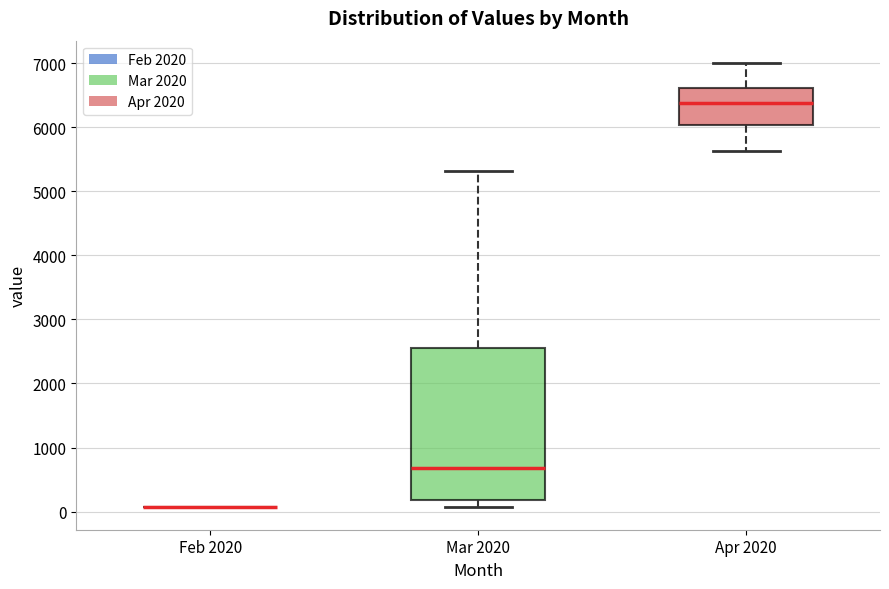

Reading left to right, transcribe this box plot: for each box, give where its median line is, the range the box spans, and where its two whiskers end, as read against the y-axis. The values are not printed on the chart, so give them approximately, as read against the axis.

Feb 2020: box collapsed to a line at 100, whiskers 100 to 100
Mar 2020: median 700, box 200 to 2500, whiskers 100 to 5300
Apr 2020: median 6400, box 6000 to 6600, whiskers 5600 to 7000